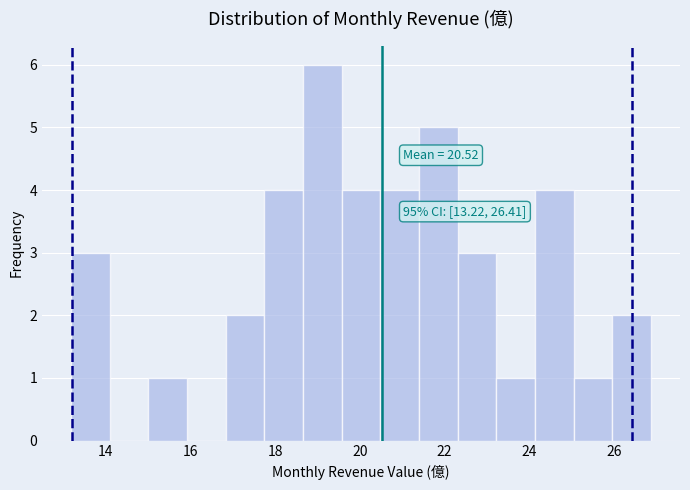

Which range on the x-axis has the tallest bar?

18.6 to 19.6